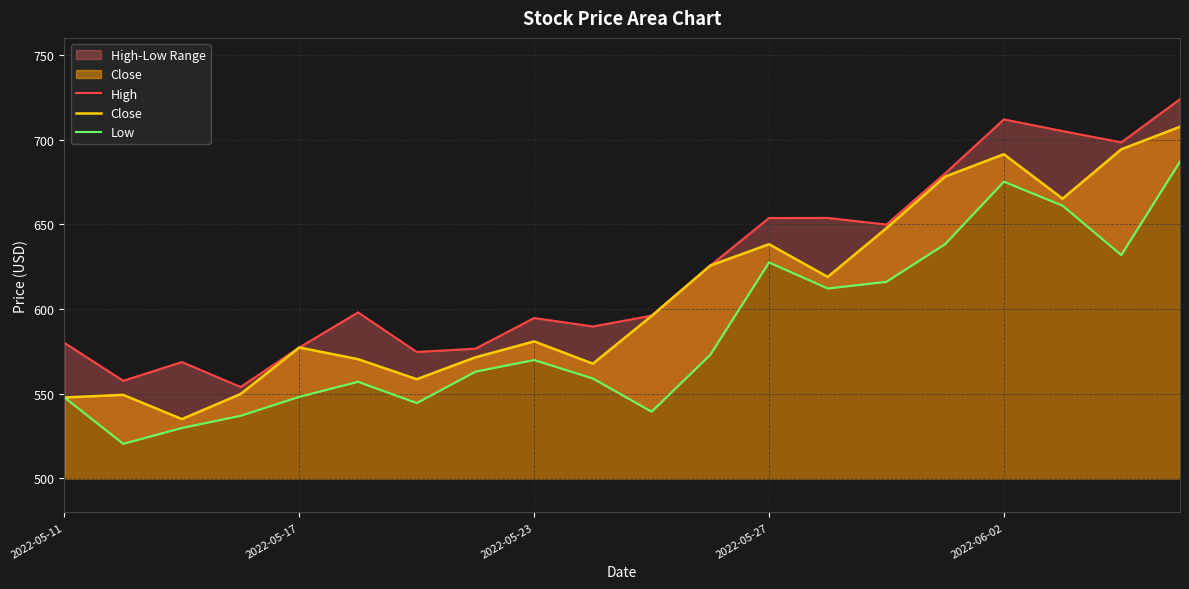

Reading right to left, list all the values displayed in this chart.

High: 723.8	698.4	705.0	711.9	680.0	649.9	653.8	653.7	625.6	596.1	589.7	594.7	576.6	574.6	598.0	577.3	554.0	568.7	557.6	580.0
Close: 707.5	694.2	665.1	691.4	678.1	647.7	619.0	638.2	625.6	595.9	567.8	580.9	571.5	558.6	570.4	577.3	549.9	535.0	549.4	547.8
Low: 687.0	631.9	661.0	675.1	638.3	616.0	612.1	627.5	573.0	539.4	559.0	569.9	563.0	544.5	557.0	548.2	537.0	529.8	520.5	547.8